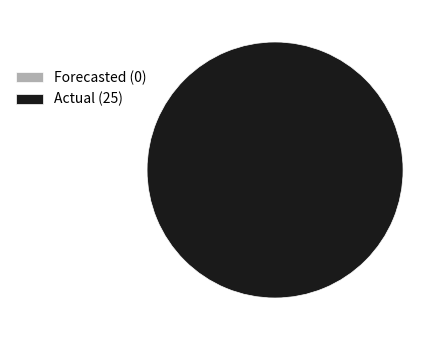

Rank the categories by value from lowest to highest.

Forecasted (0), Actual (25)